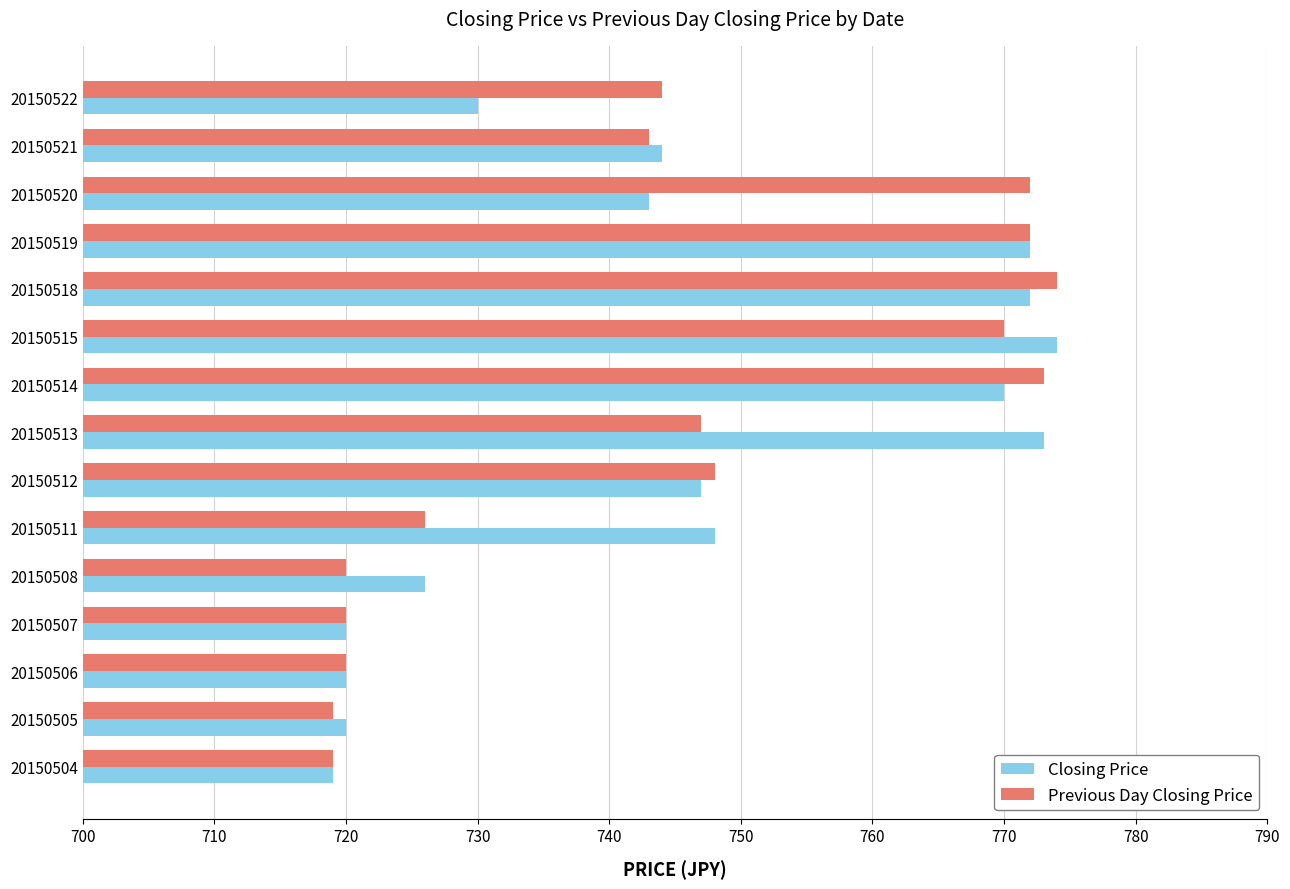

What is the maximum value for Previous Day Closing Price?

774